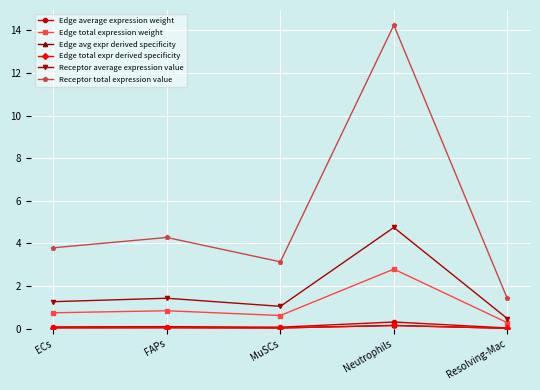

What is the spread (max minus min) of values at ECs?

3.8